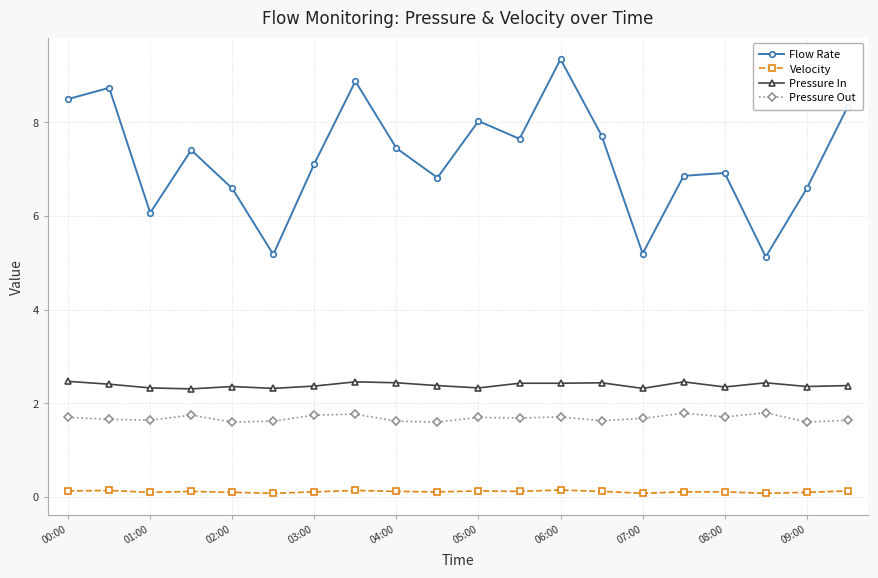

What is the difference between the maximum and minimum values in the Velocity series?

0.1